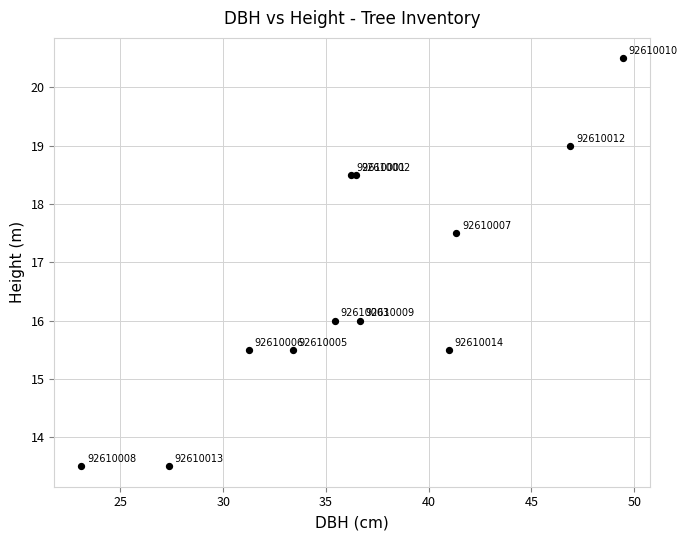

What Y value in the scatter plot is closest to 17?

17.5